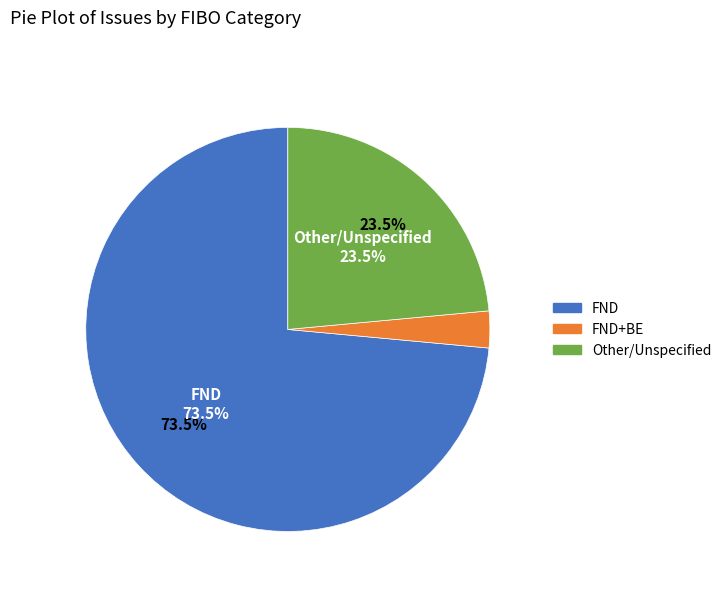

Combined, do  and FND+BE account for over 50%?

No